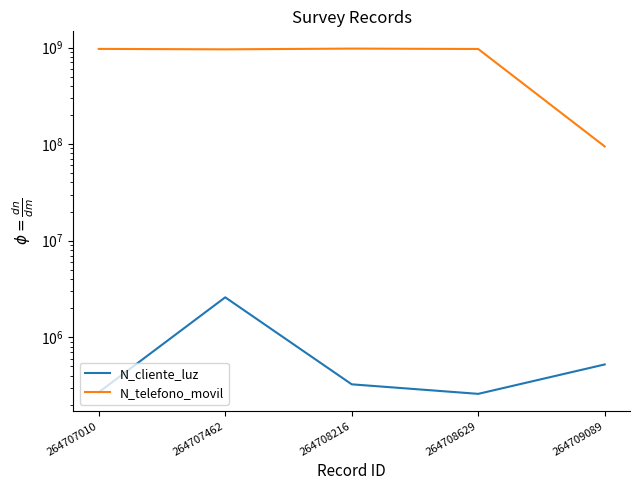

True or false: N_cliente_luz and N_telefono_movil cross at least once.

False